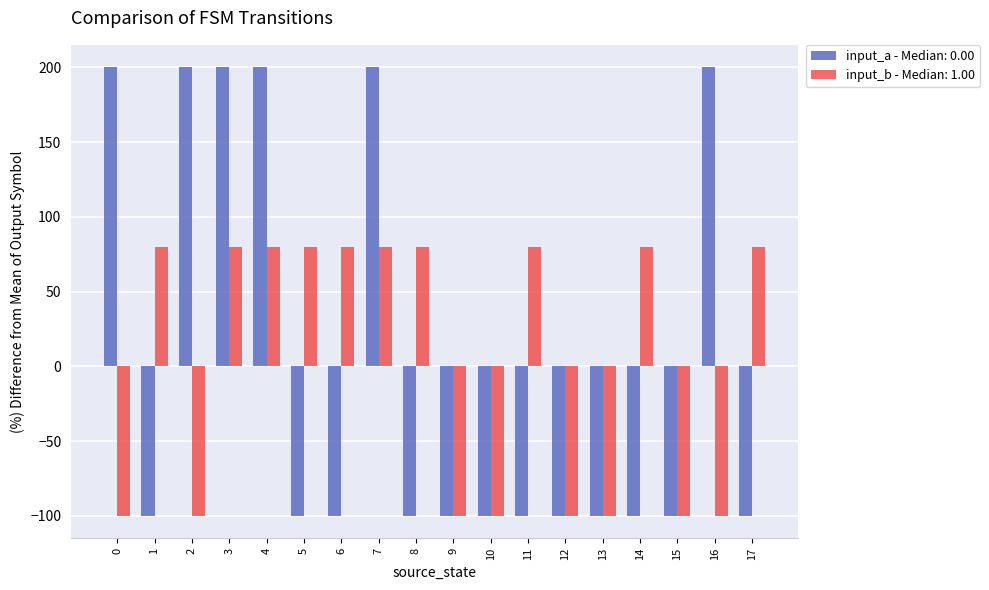

List the series in order of their peak value, highest first.

input_a - Median: 0.00, input_b - Median: 1.00